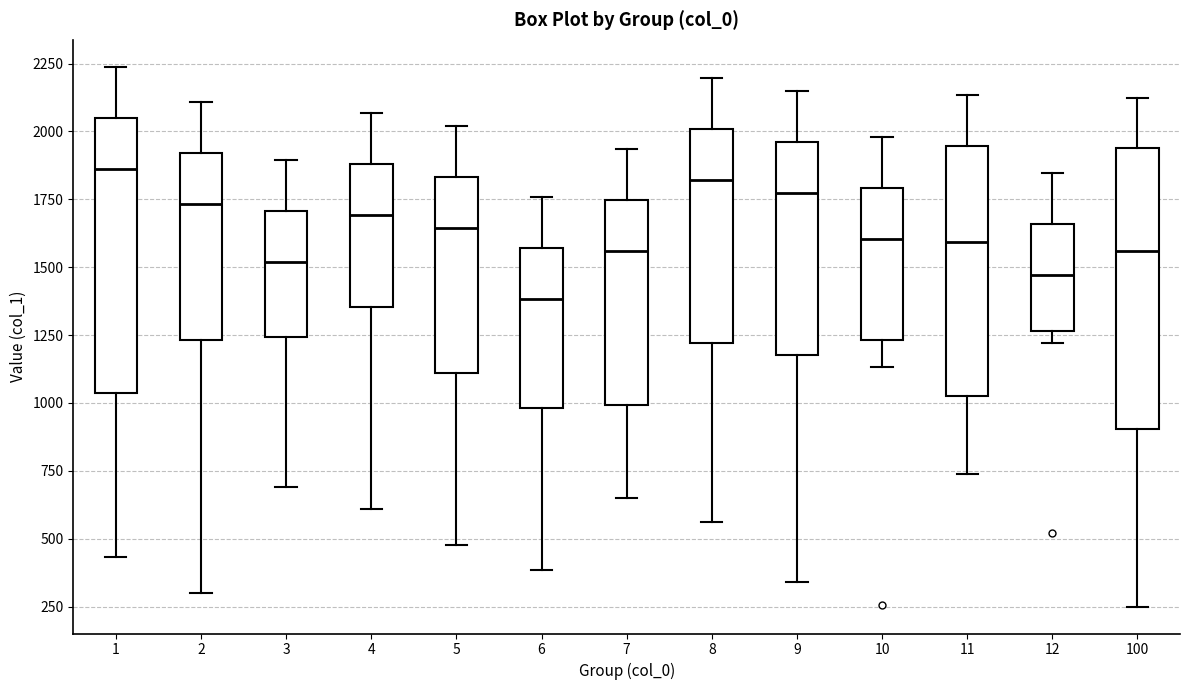

Reading left to right, read every box against the y-axis: the position of its median line, the range the box covers, and the ends of its whiskers. The values are not printed on the chart, so give them approximately, as read against the axis.

1: median 1850, box 1050 to 2050, whiskers 450 to 2250
2: median 1750, box 1250 to 1900, whiskers 300 to 2100
3: median 1500, box 1250 to 1700, whiskers 700 to 1900
4: median 1700, box 1350 to 1900, whiskers 600 to 2050
5: median 1650, box 1100 to 1850, whiskers 500 to 2000
6: median 1400, box 1000 to 1550, whiskers 400 to 1750
7: median 1550, box 1000 to 1750, whiskers 650 to 1950
8: median 1800, box 1200 to 2000, whiskers 550 to 2200
9: median 1800, box 1200 to 1950, whiskers 350 to 2150
10: median 1600, box 1250 to 1800, whiskers 1150 to 2000
11: median 1600, box 1050 to 1950, whiskers 750 to 2150
12: median 1450, box 1250 to 1650, whiskers 1200 to 1850
100: median 1550, box 900 to 1950, whiskers 250 to 2150